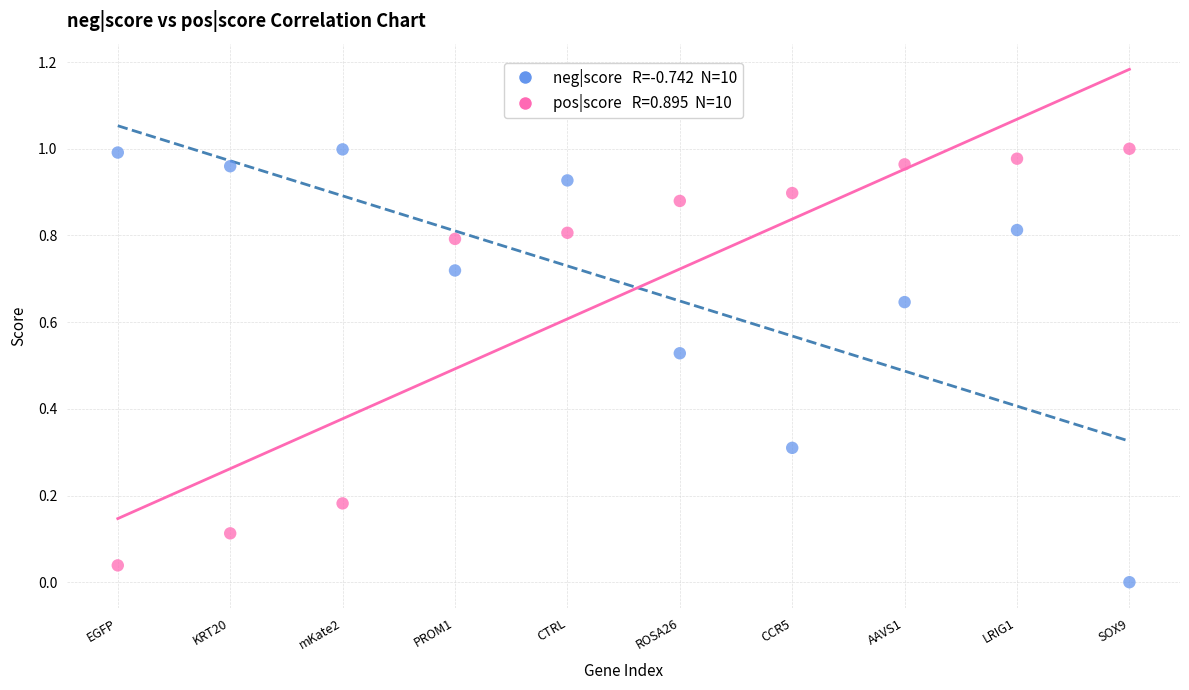

How many points are shown in the scatter plot?

20